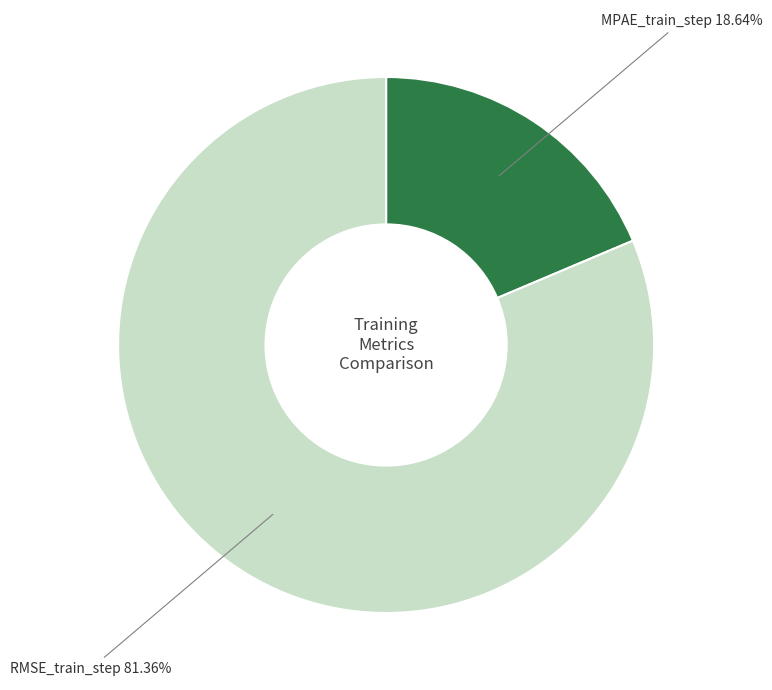

True or false: RMSE_train_step accounts for 81% of the total.

True